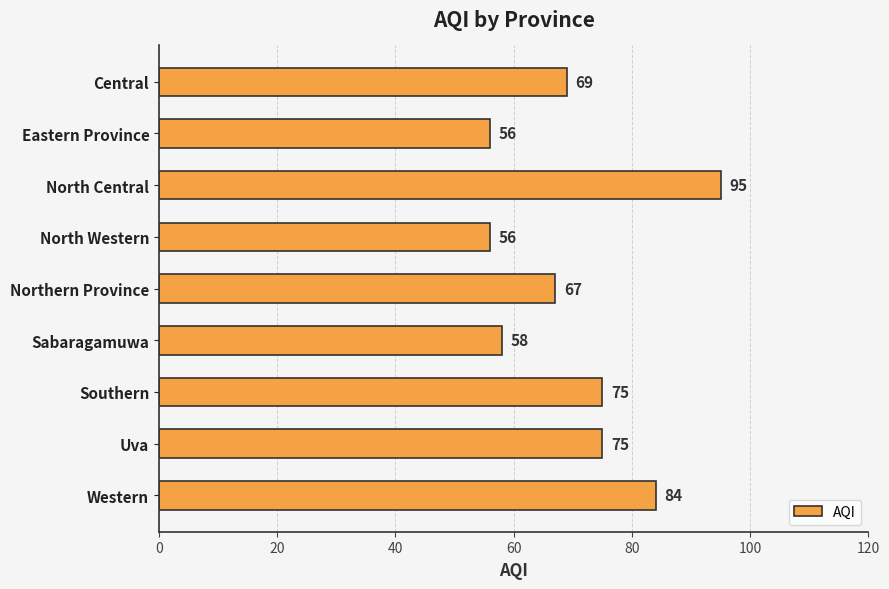

What is the value of the 1st bar from the top?

69